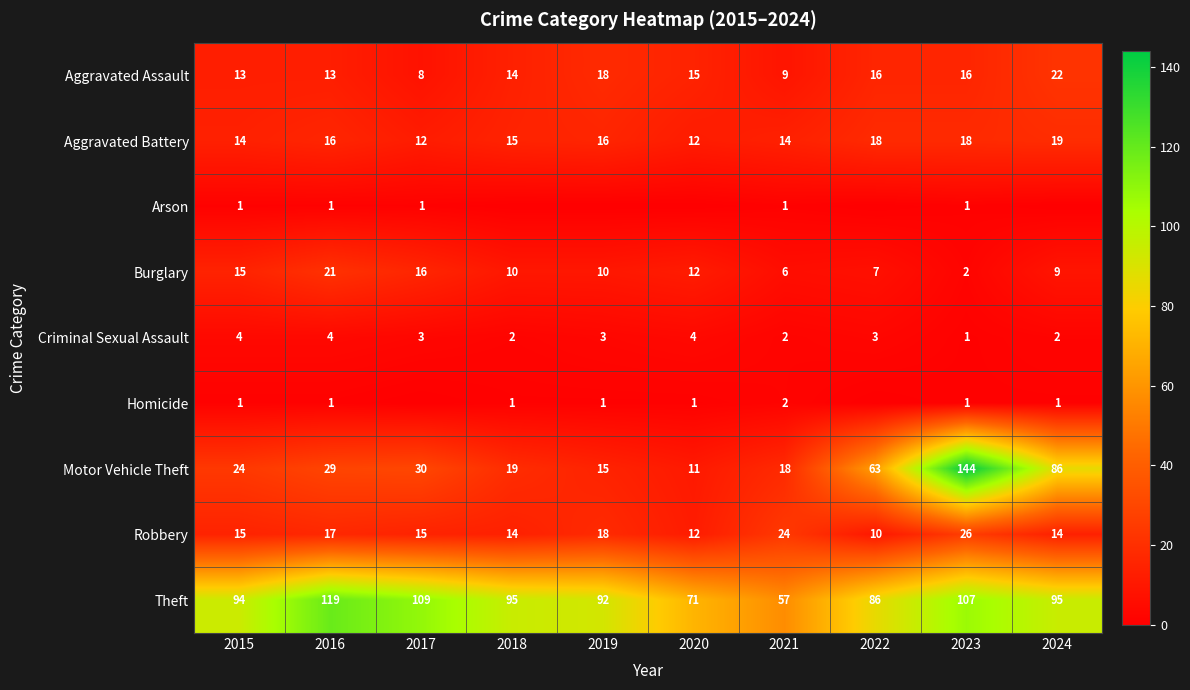

How many Aggravated Battery values are between 14 and 18?

7